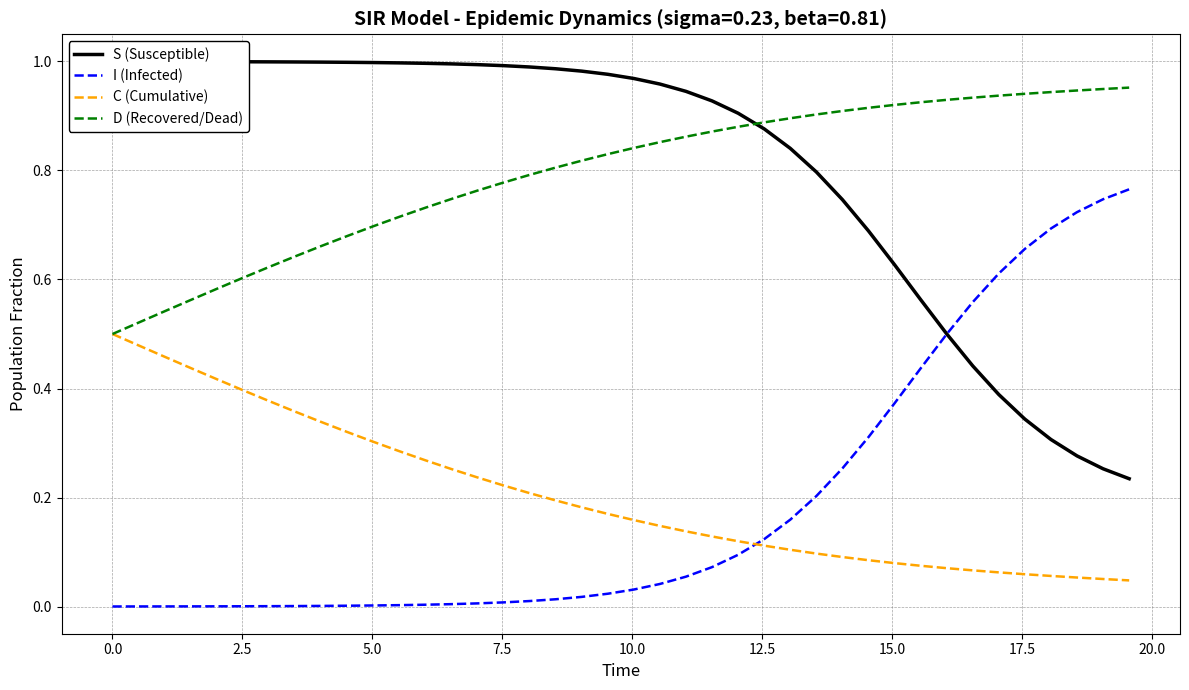

True or false: D (Recovered/Dead) and I (Infected) intersect in this chart.

False